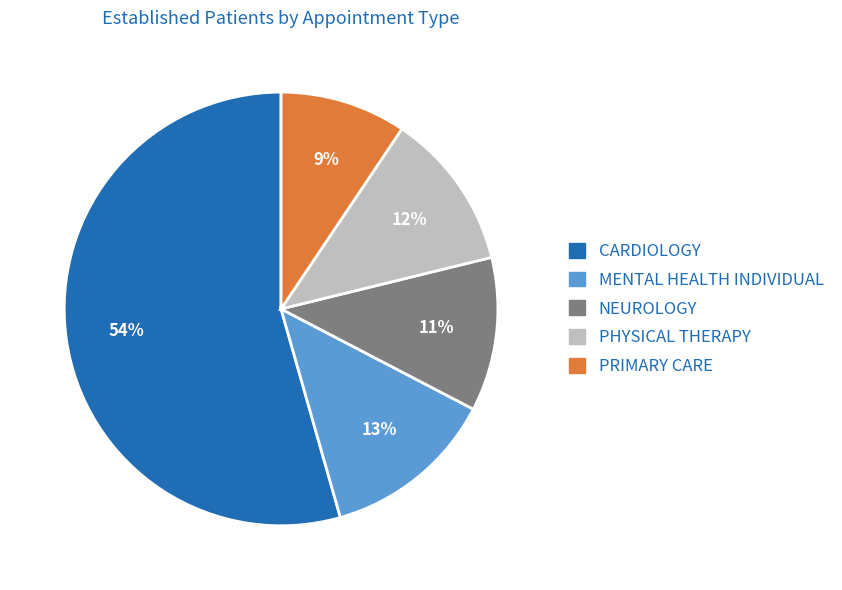

To the nearest percent, what percentage of the pie is NEUROLOGY?

11%